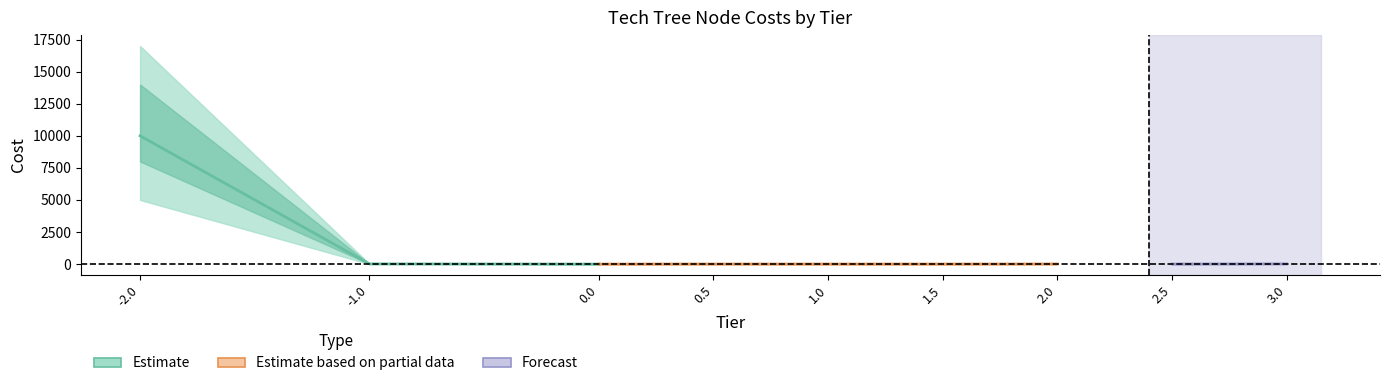

How many data points in cost are less than 5?

10